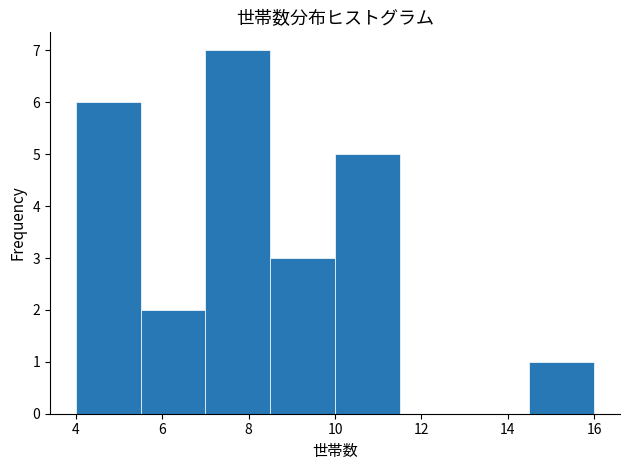

What is the height of the bar covering 5.5 to 7.0 on the x-axis? Neither the bar edges nor the heights are printed on the chart, so give them approximately, as read against the axes.

2